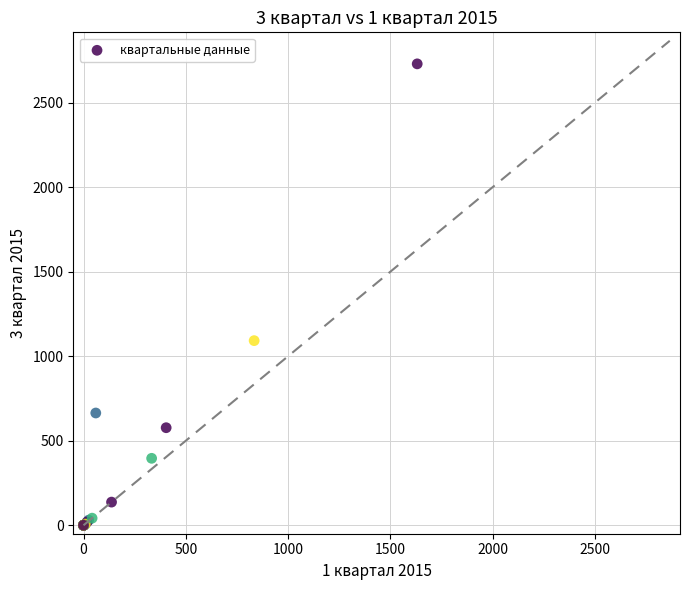

What Y value in the scatter plot is closest to 1364?

1092